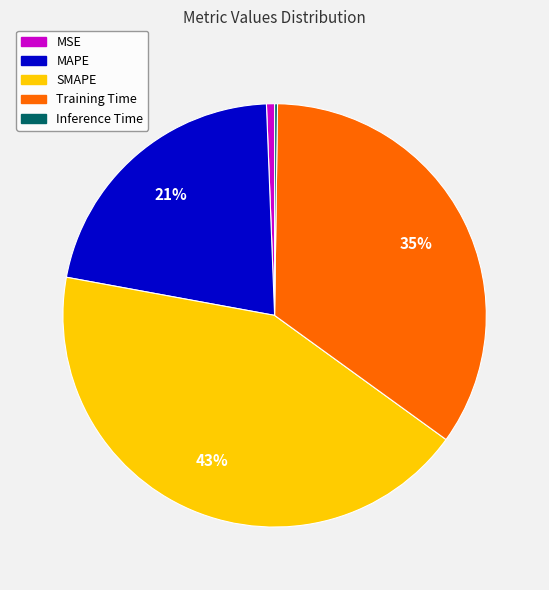

What is the ratio of the value at Training Time to the value at SMAPE?

0.8